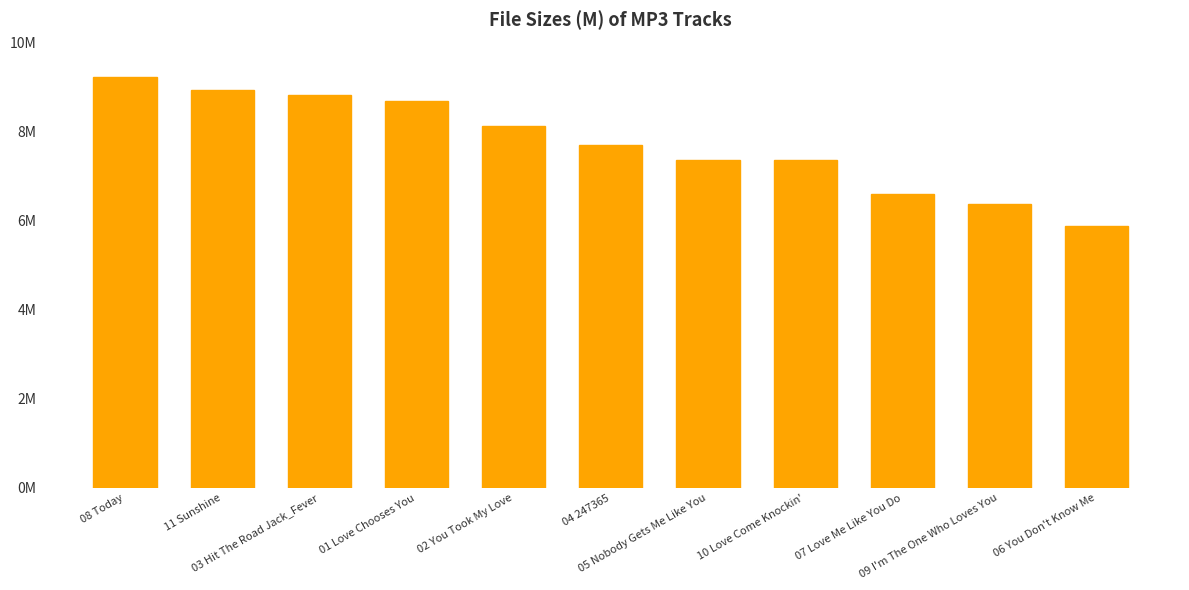

What is the sum of all values?

85.1